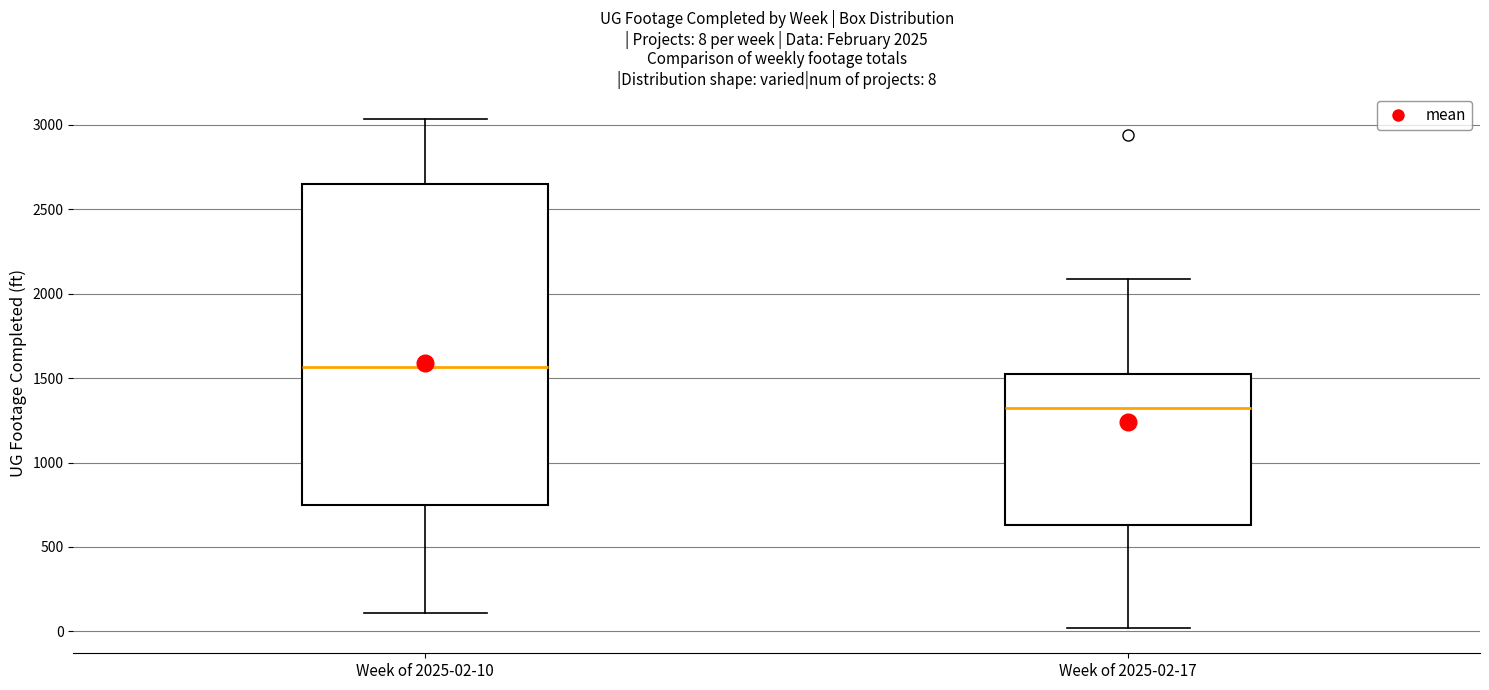

Which box has the lowest median line?

Week of 2025-02-17